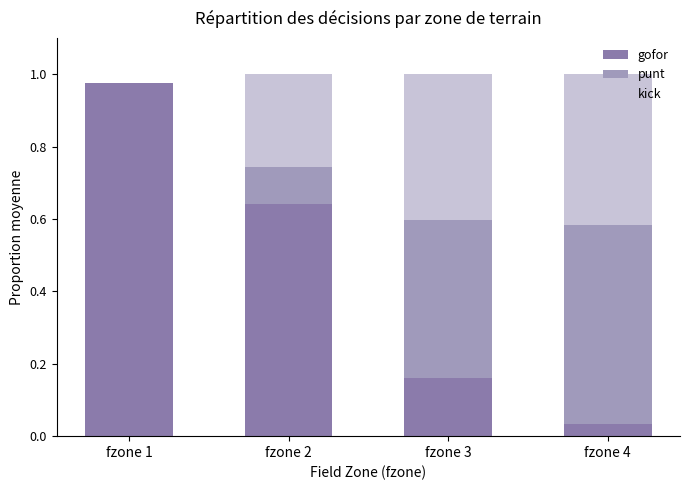

The value of gofor at fzone 3 is 0.0. True or false?

False